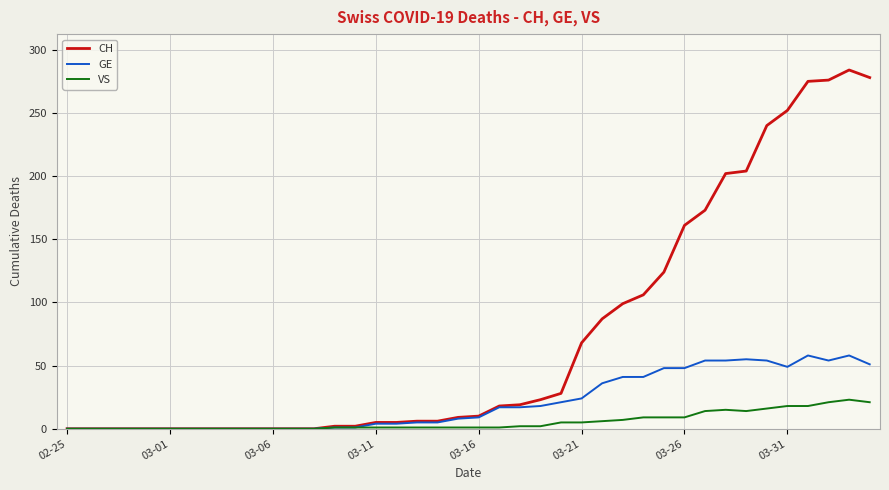

Which series has the largest range (max minus min)?

CH